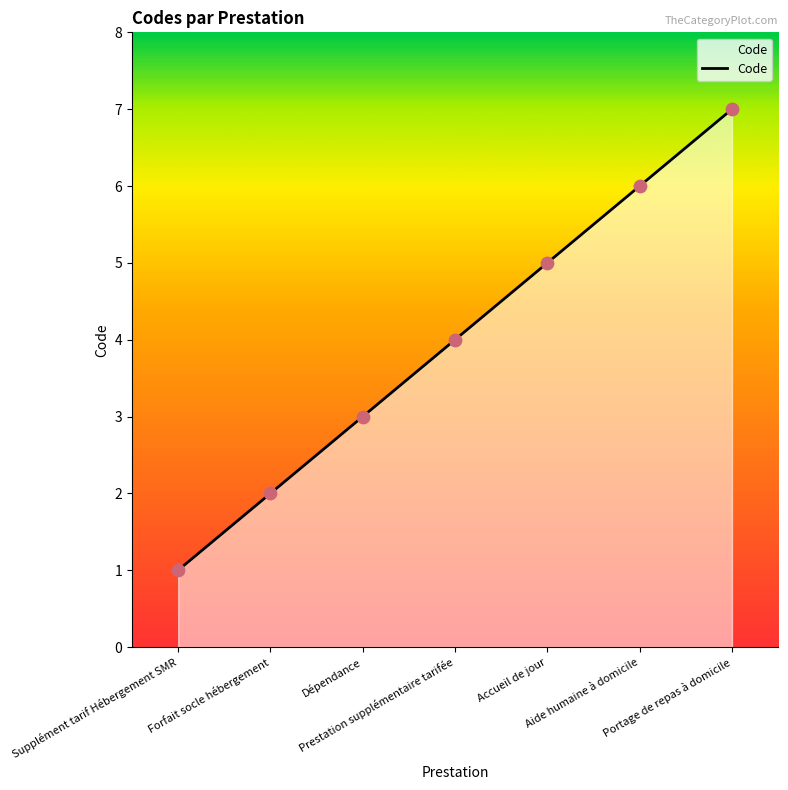

Approximately how many times larger is the value at Supplément tarif Hébergement SMR compared to Accueil de jour?

0.2